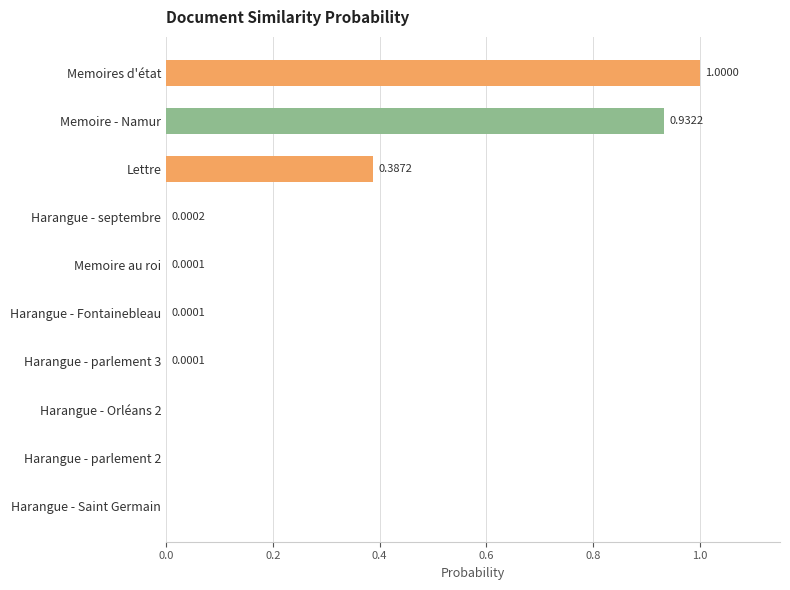

Which has a higher value, Memoire au roi or Memoire - Namur?

Memoire - Namur